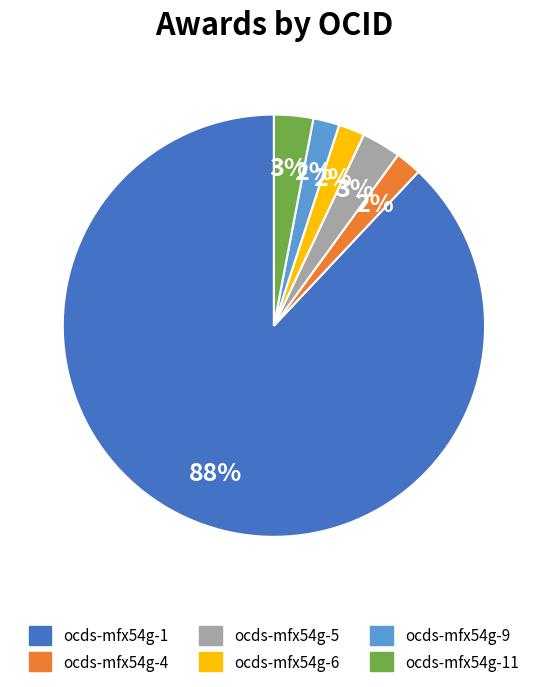

To the nearest percent, what is the combined percentage of ocds-mfx54g-4 and ocds-mfx54g-1?

90%